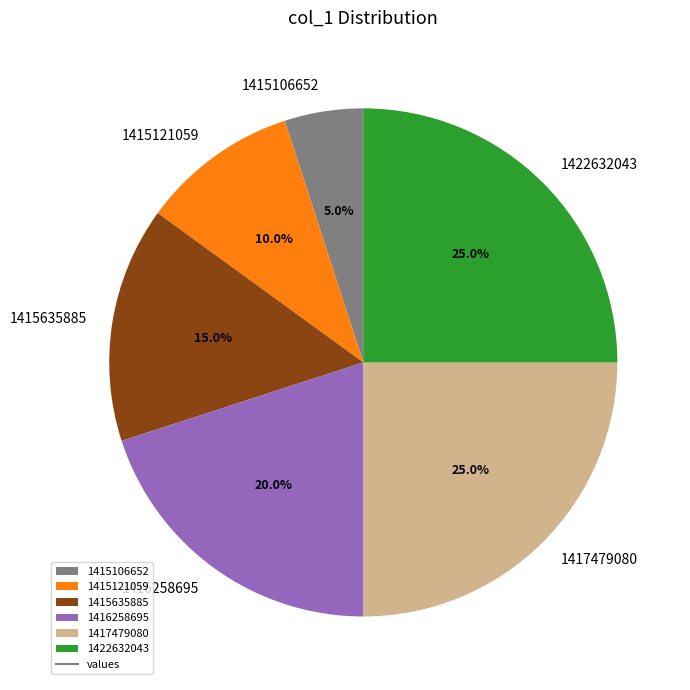

Does 1417479080 account for over 50% of the chart?

No